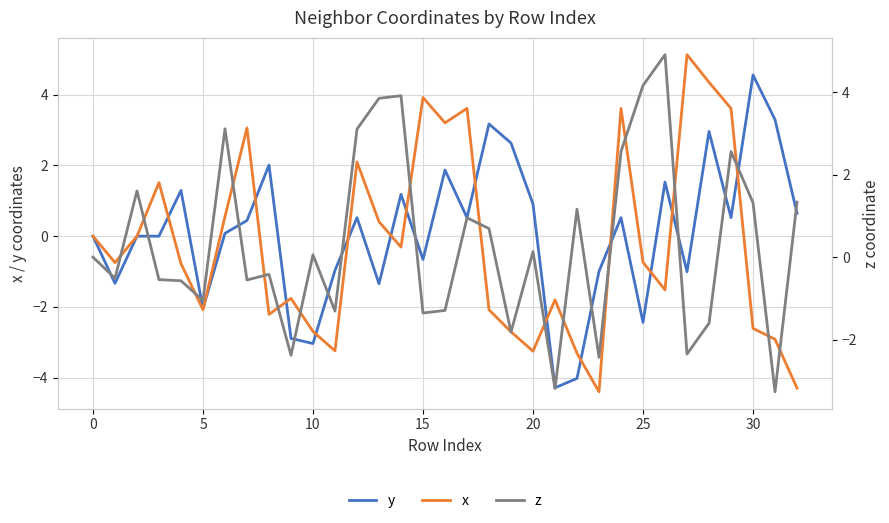

What is the sum of the x values at 17 and 25?

2.9